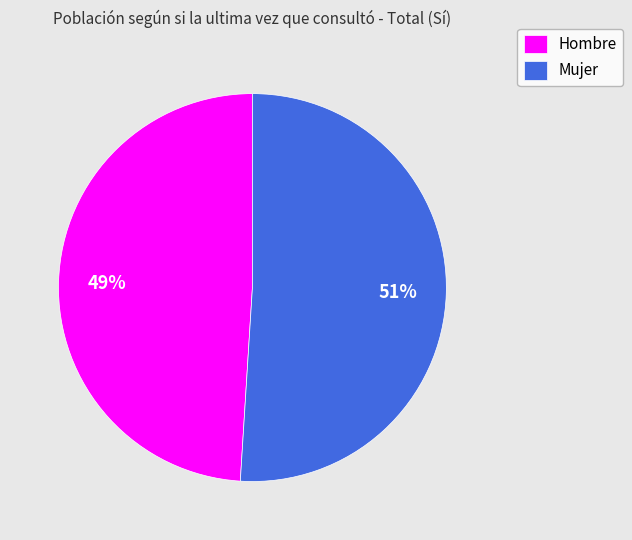

To the nearest percent, what is the difference between the largest and smallest slice percentages?

2%